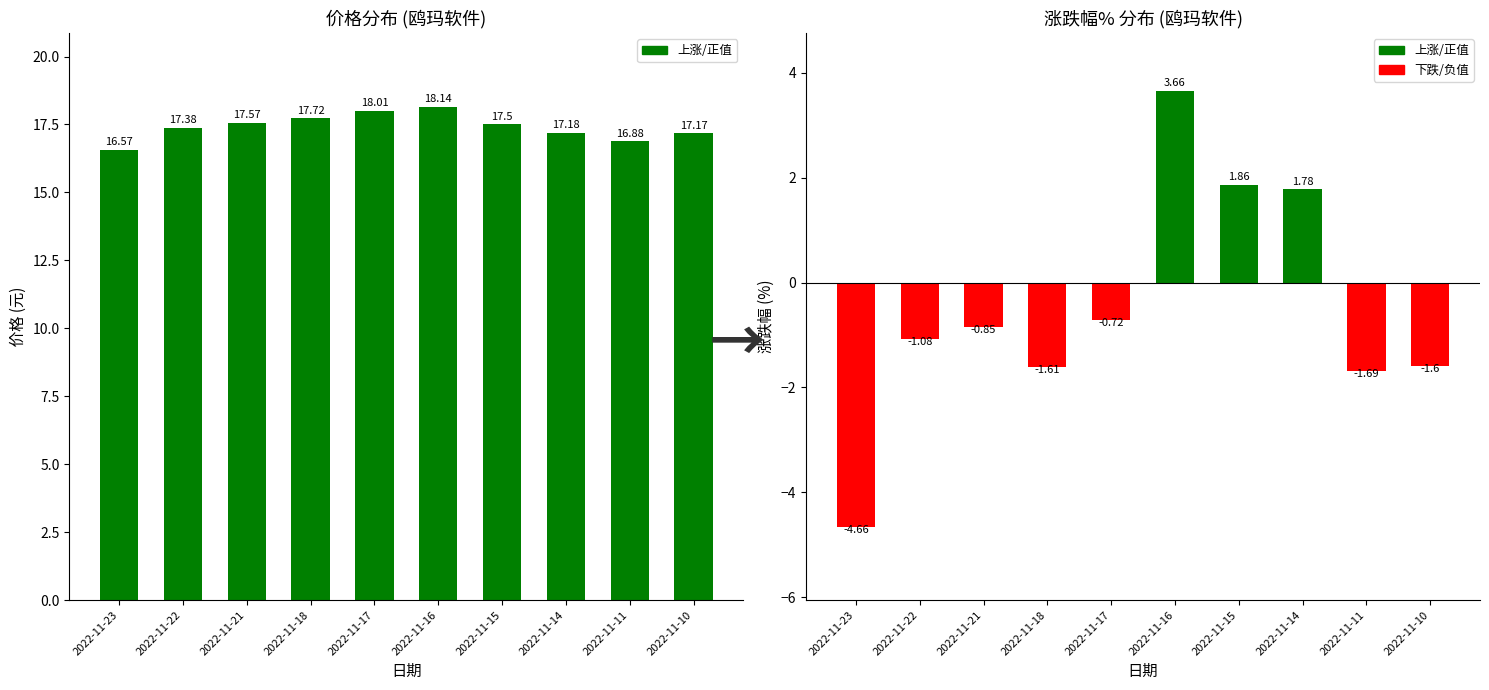

At how many categories does at least one series exceed 0?

10